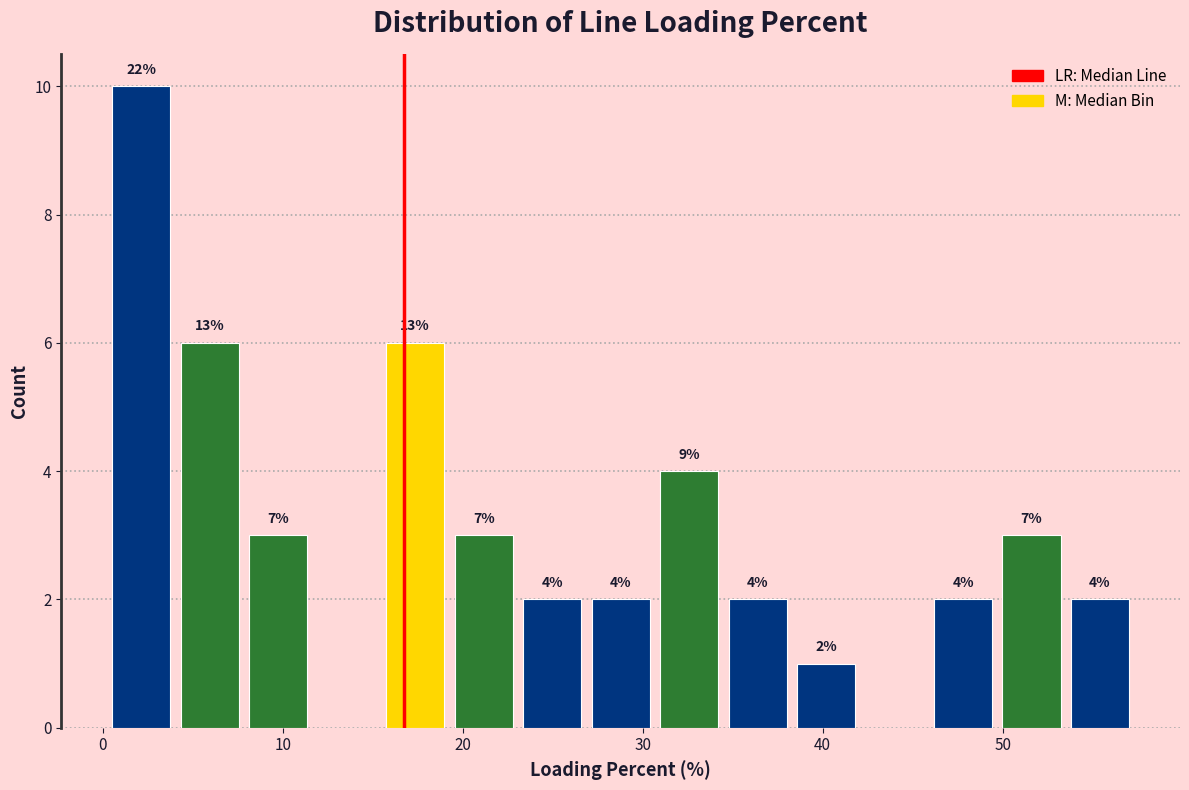

Read against the x-axis, roughly where is the centre of the tallest bar?

2